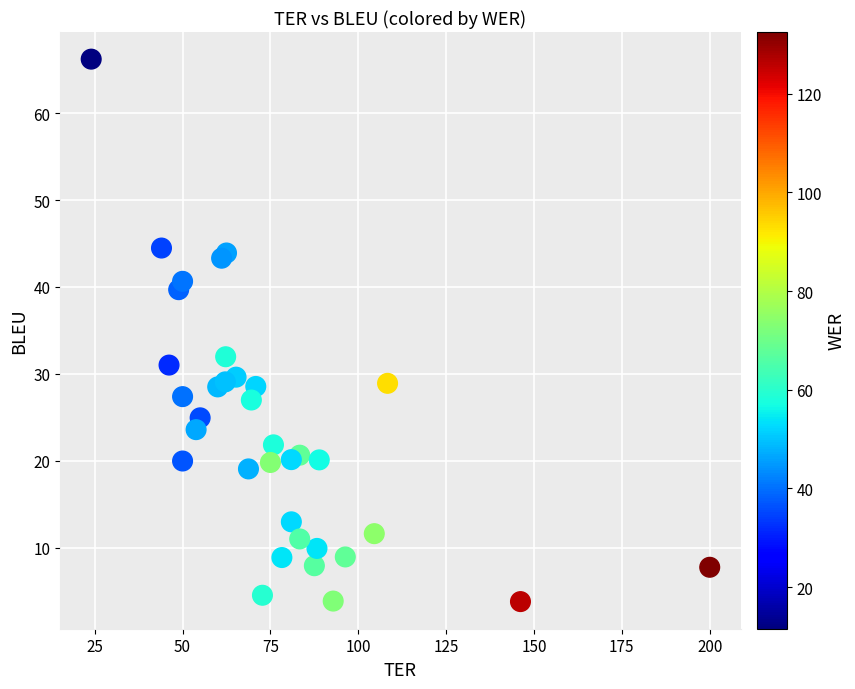

What Y value in the scatter plot is closest to 35?

32.0